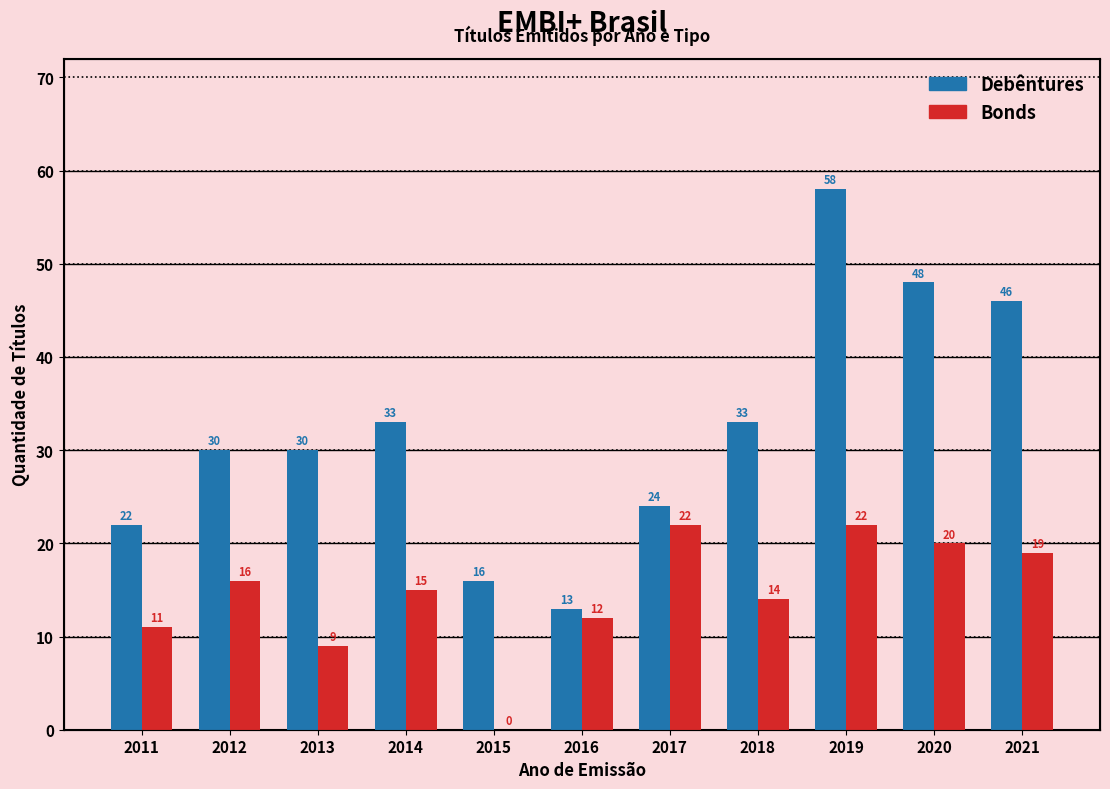

At 2019, list the series in order from smallest to largest.

Bonds, Debêntures